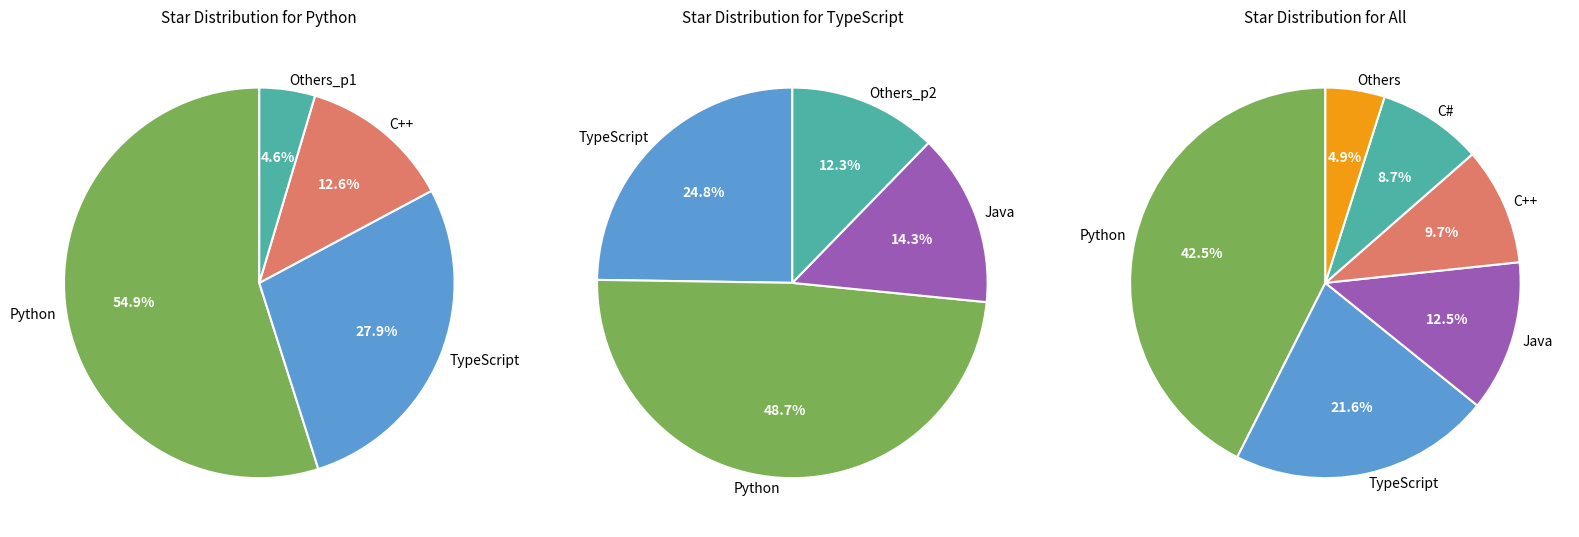

Is it true that Python is 53% of the pie?

False